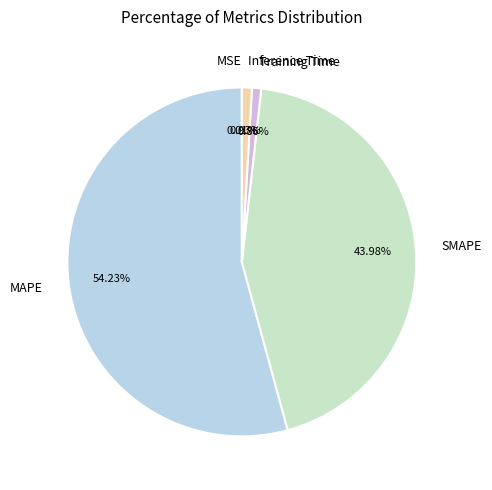

Which has a higher value, Inference Time or MAPE?

MAPE